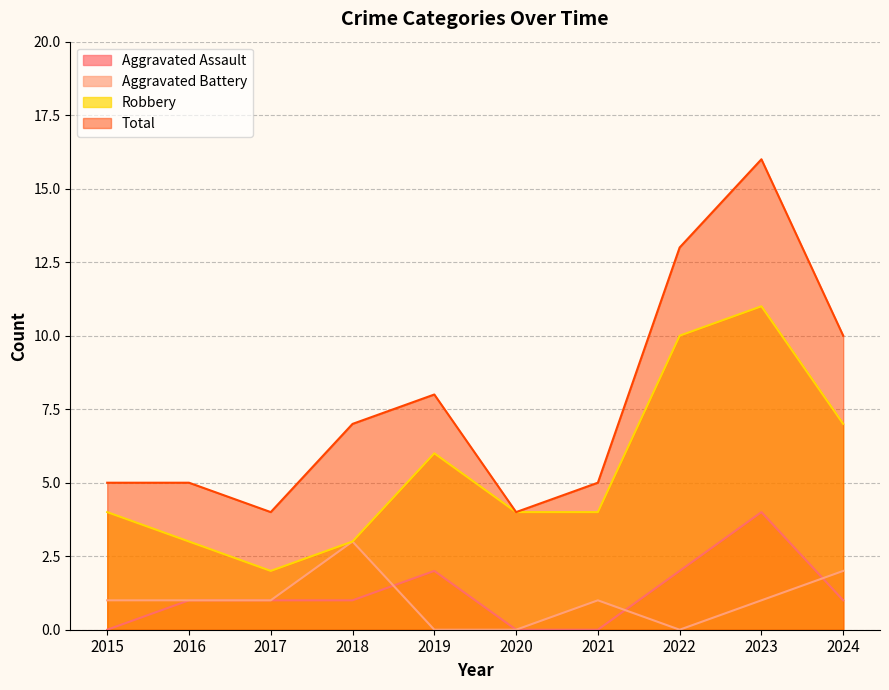

What is the difference between the highest and lowest values at 2016?

4